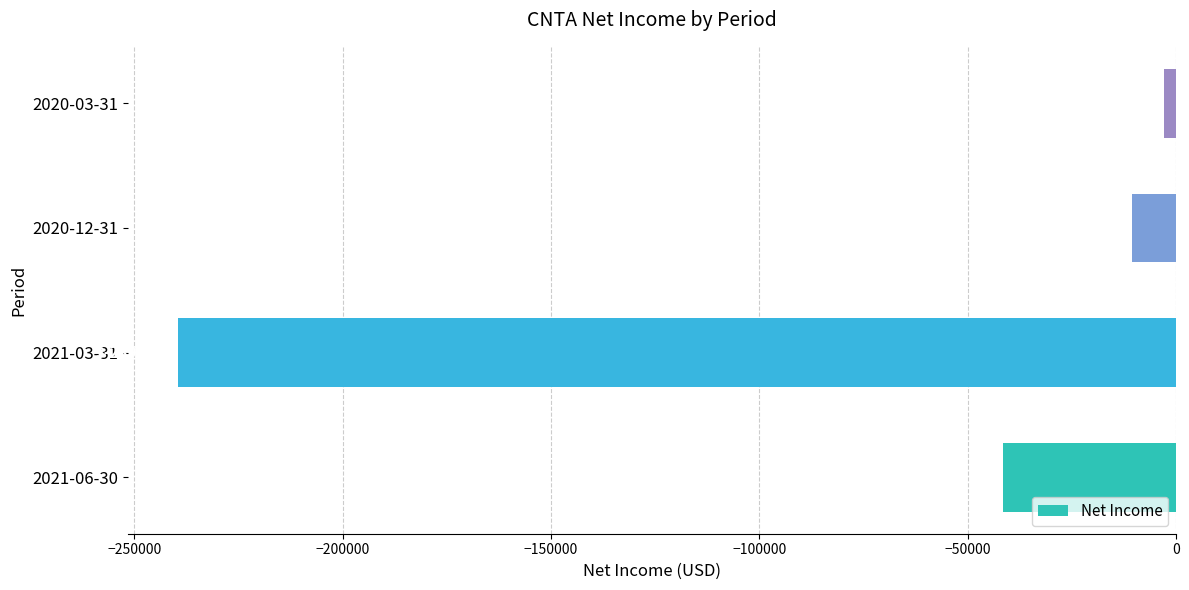

What is the difference between the values at 2020-12-31 and 2020-03-31?

7700